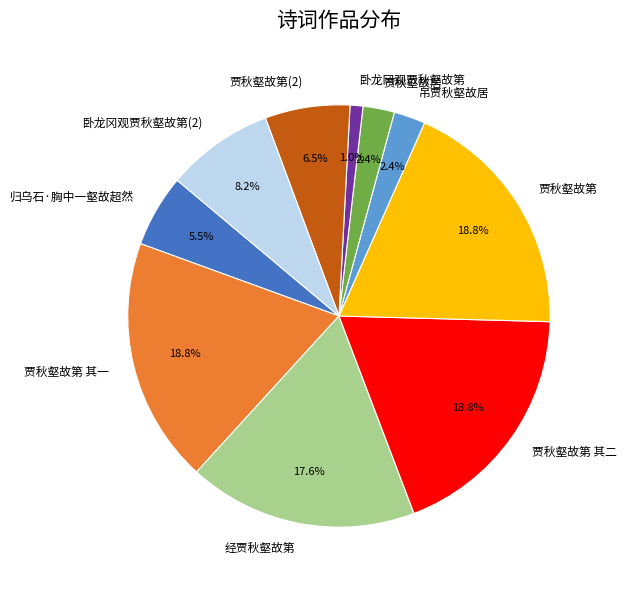

Which has a higher value, 卧龙冈观贾秋壑故第 or 贾秋壑故第 其二?

贾秋壑故第 其二